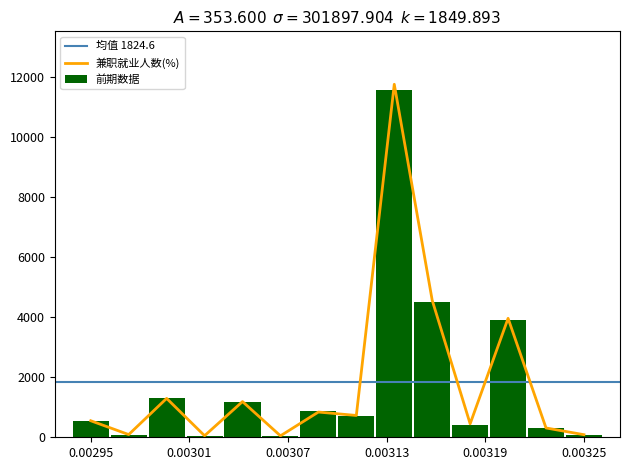

How many groups of bars are there?

14